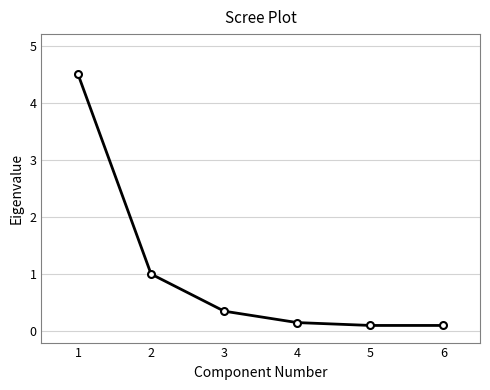

What is the average value?

1.0